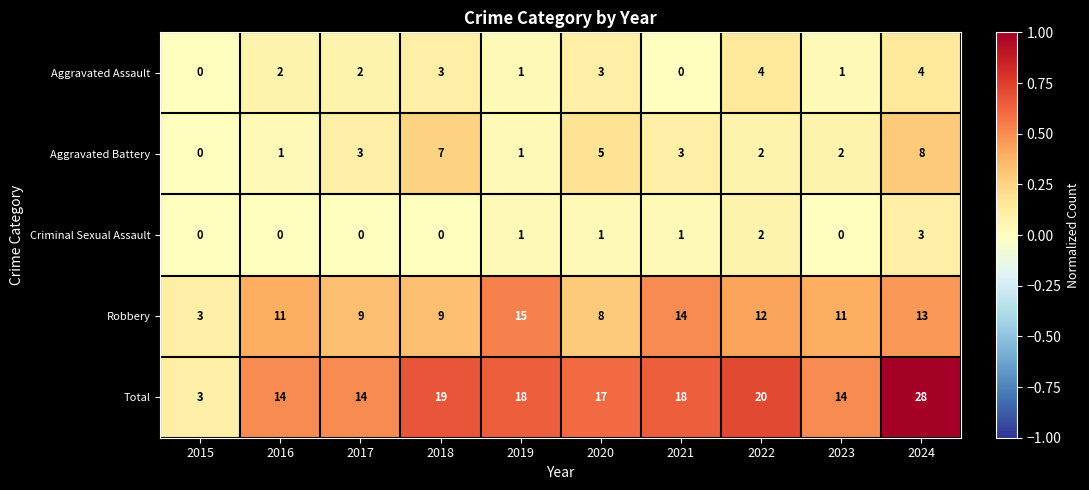

What is the difference between the second highest and minimum values in the Aggravated Assault series?

4